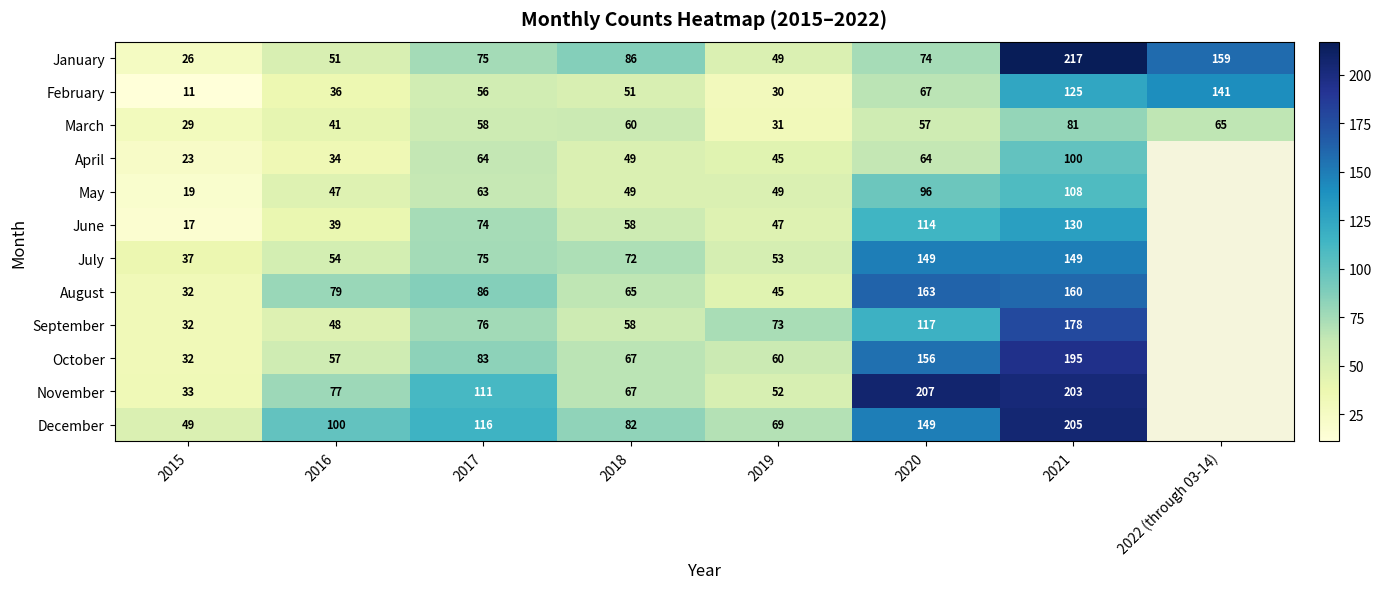

True or false: October has a value of 32 at 2015.

True